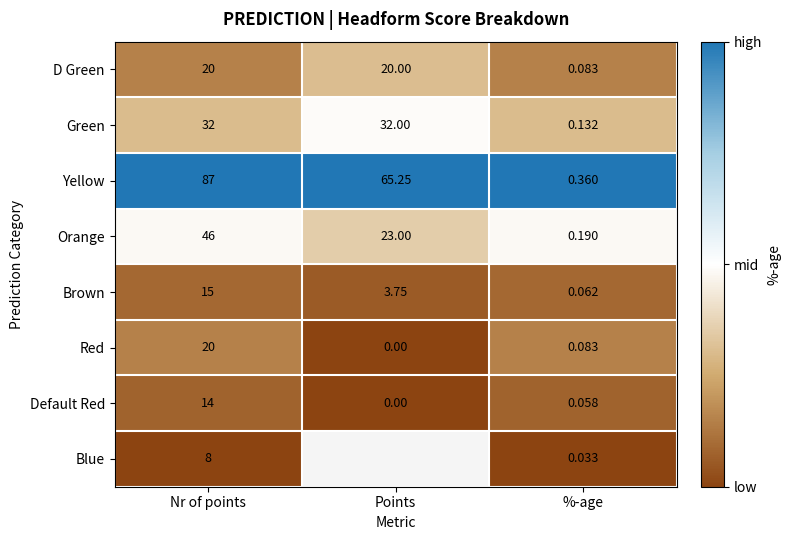

At which category is the sum across all series the highest?

Nr of points